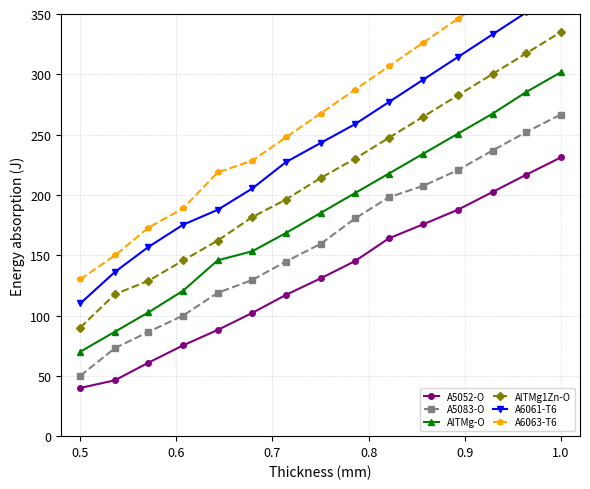

True or false: AlTMg1Zn-O has more than 1 interior local peaks.

False